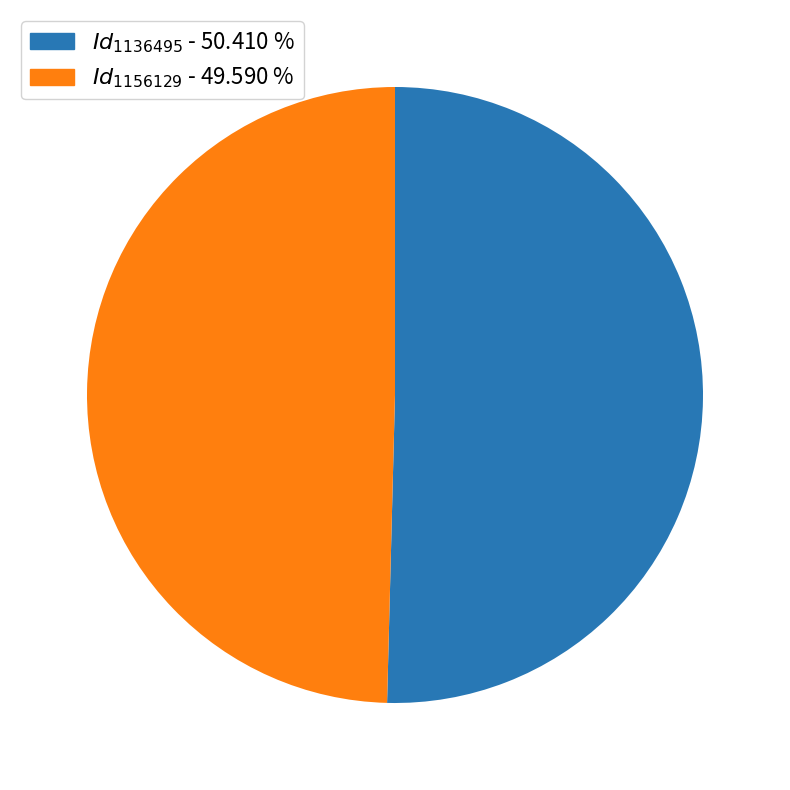

Is there any slice that represents more than half of the pie?

Yes